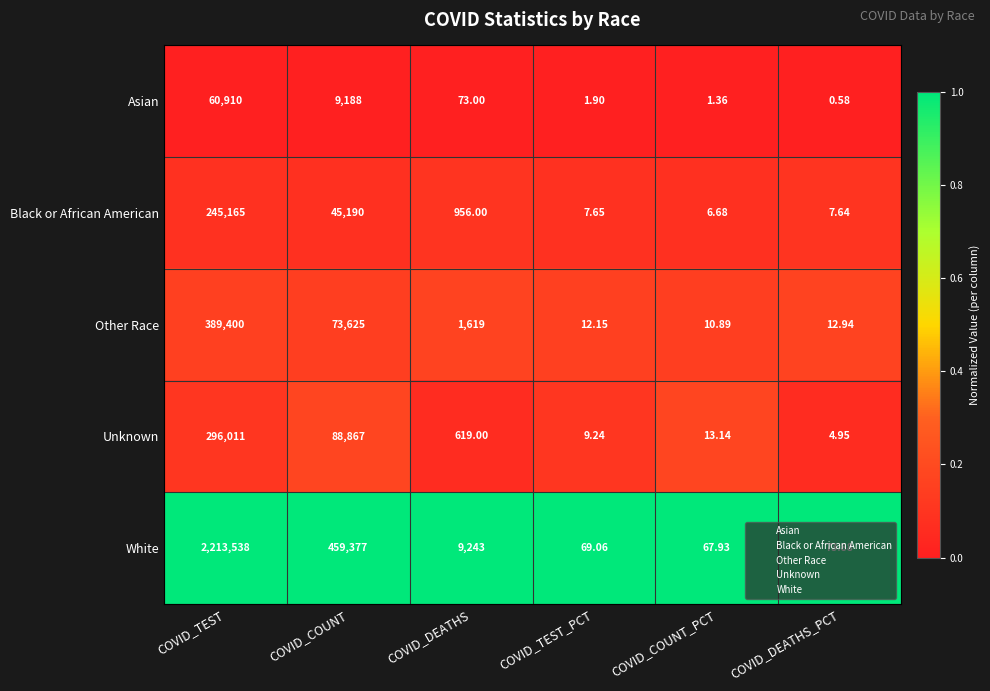

Between COVID_TEST_PCT and COVID_DEATHS_PCT, which series saw the biggest shift?

White